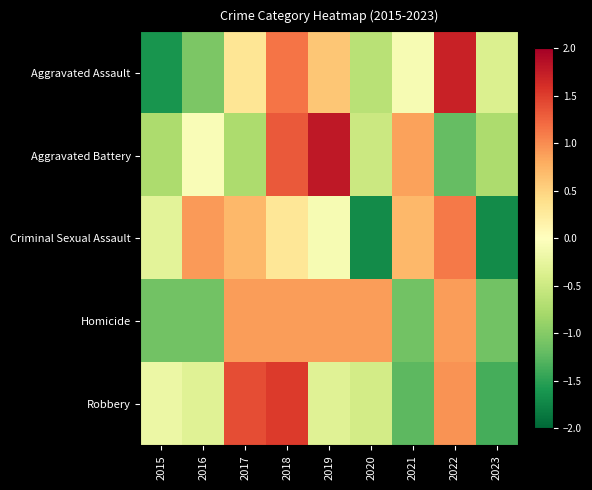

At how many categories does at least one series exceed 0?

7